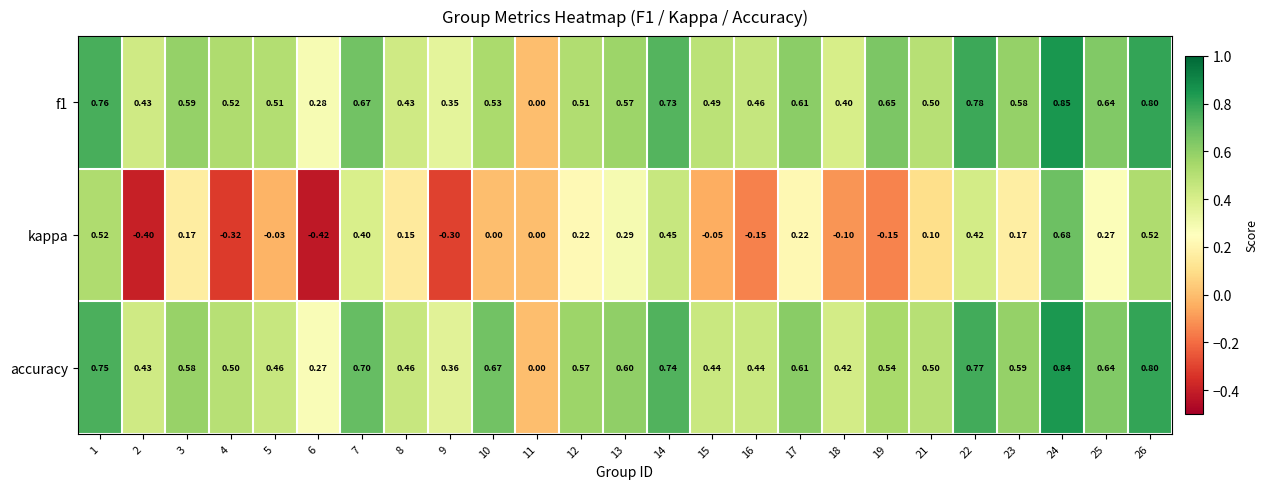

Which series has the largest total across all categories?

accuracy